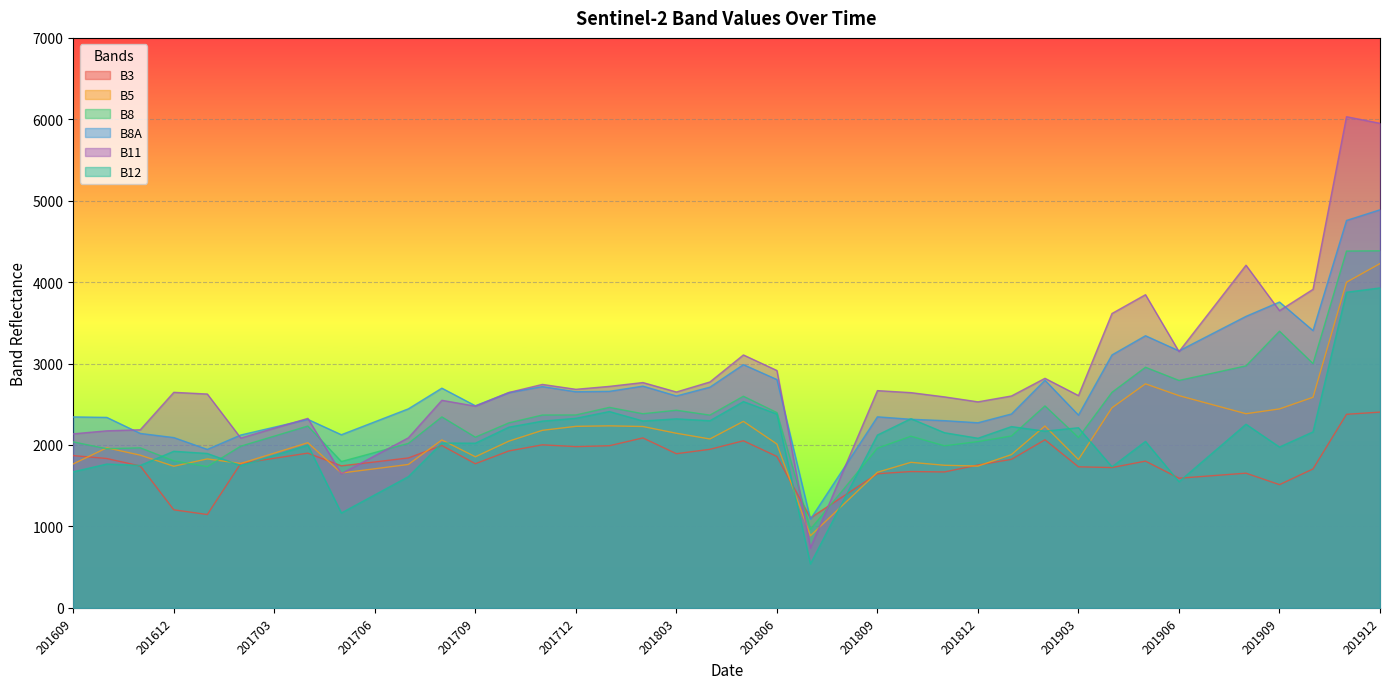

How many interior local peaks does the B5 series have?

9